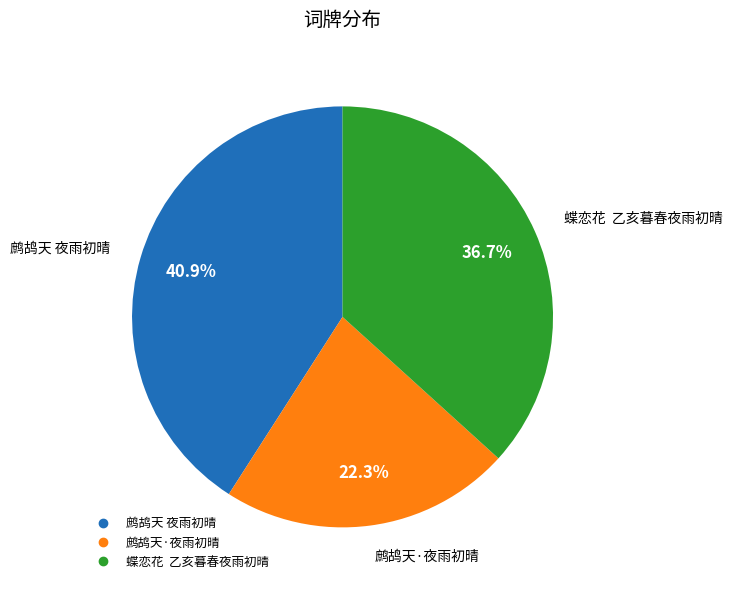

Does 鹧鸪天·夜雨初晴 account for over 50% of the chart?

No